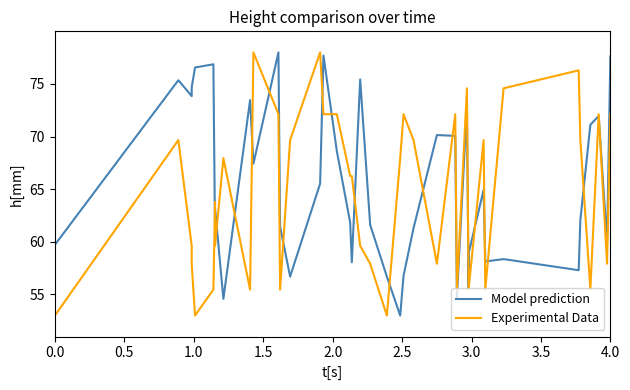

Rank the series at 3.0 from highest to lowest value.

Experimental Data, Model prediction